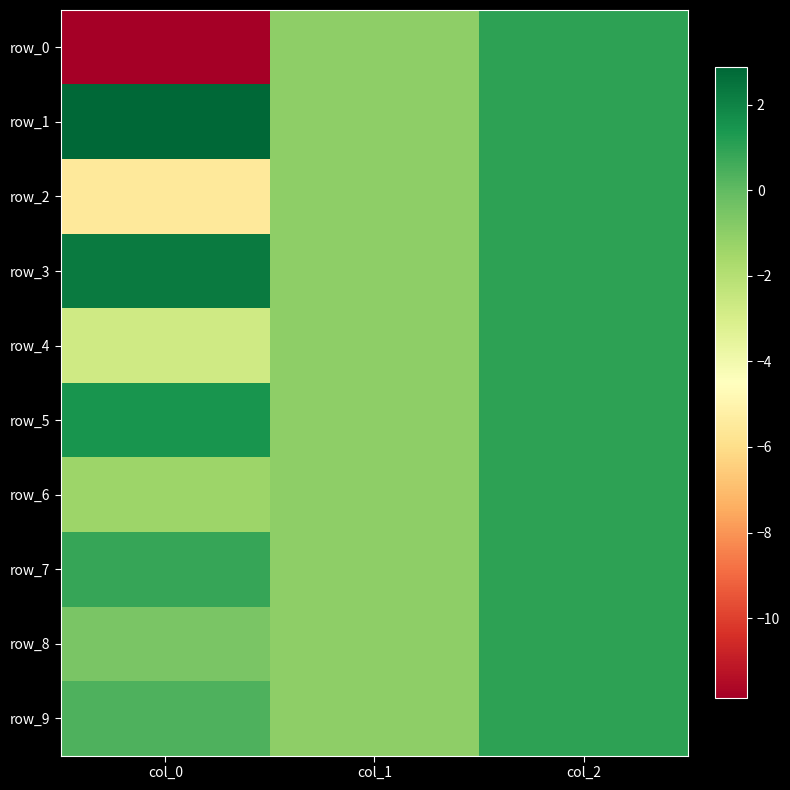

At which label is row_4 closest to 0?

col_1